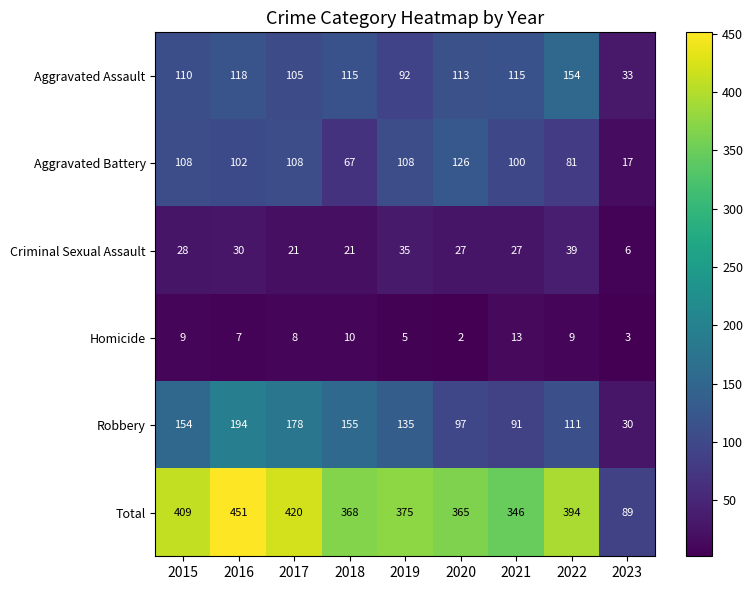

At which category does the chart reach its minimum across all series?

2020